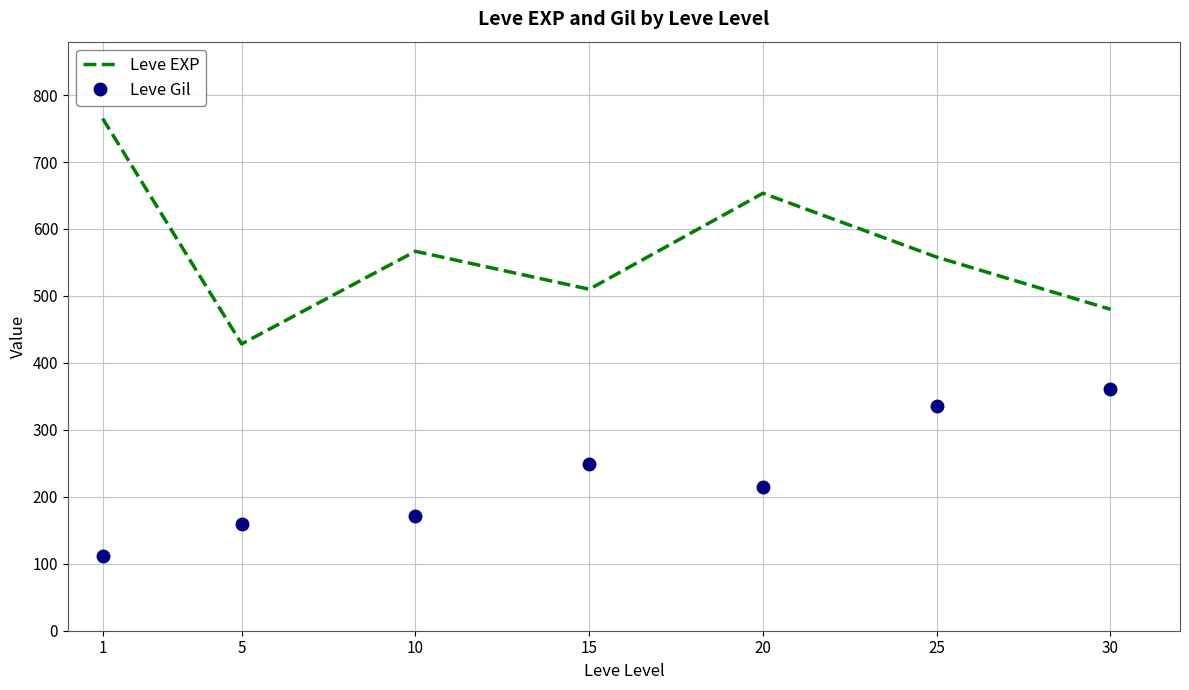

What is the approximate value of Leve Gil at 25?

335.4